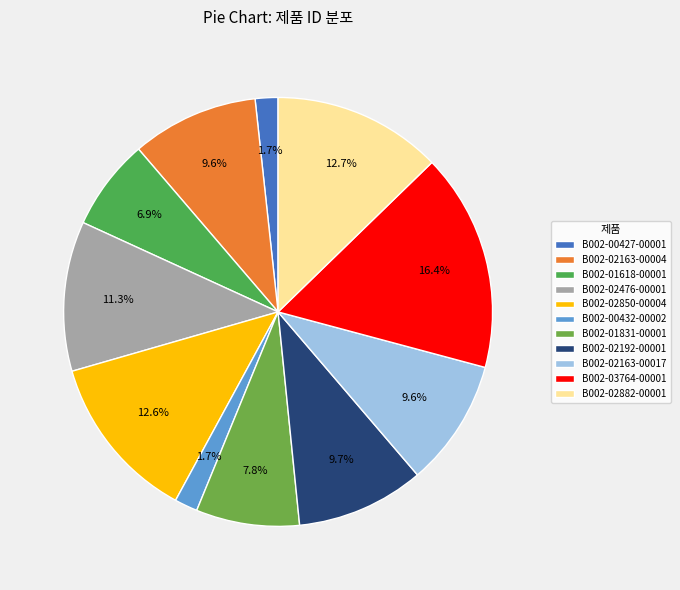

What percentage is the B002-02163-00004 slice, to the nearest percent?

10%